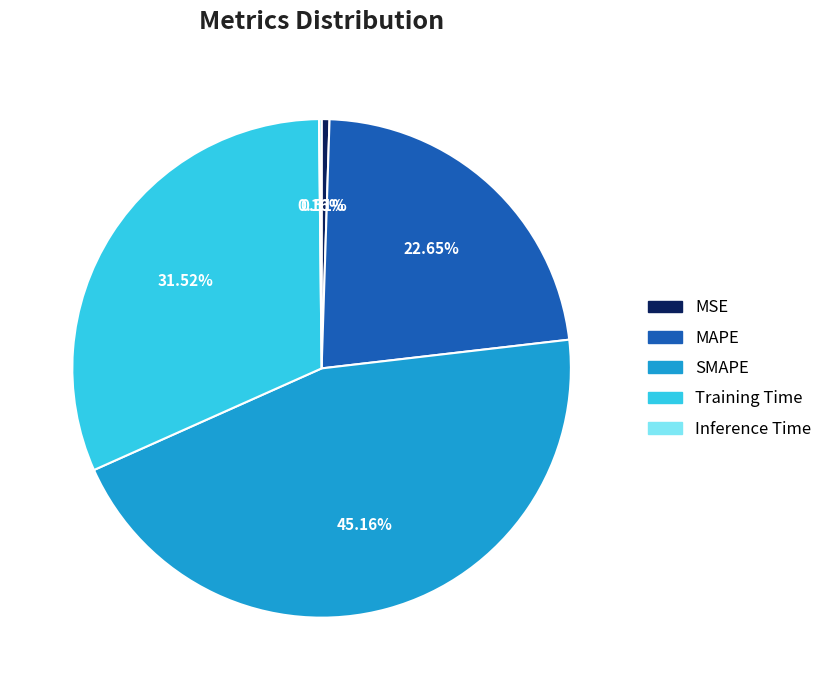

Does any single category account for the majority?

No